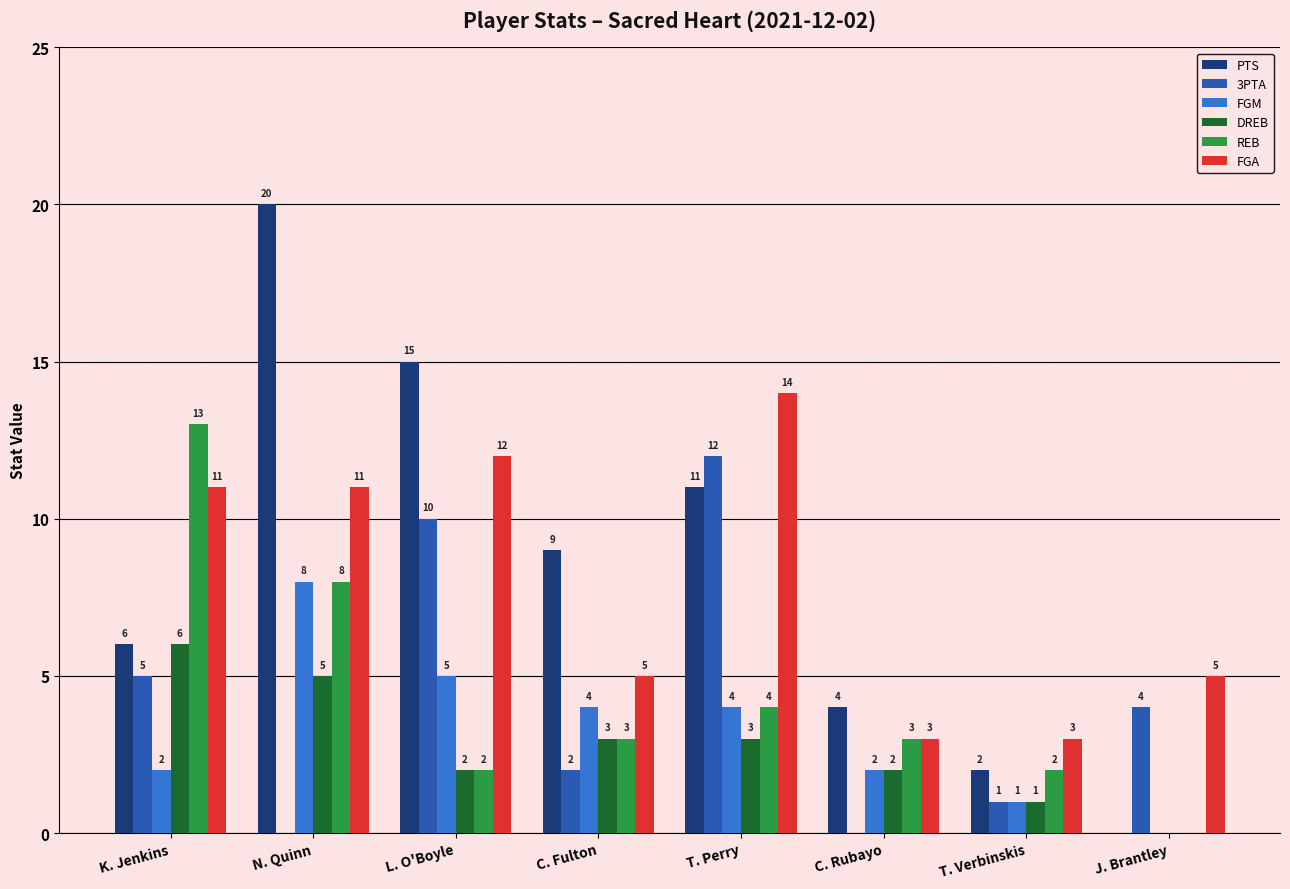

What is the sum of all FGM values?

26